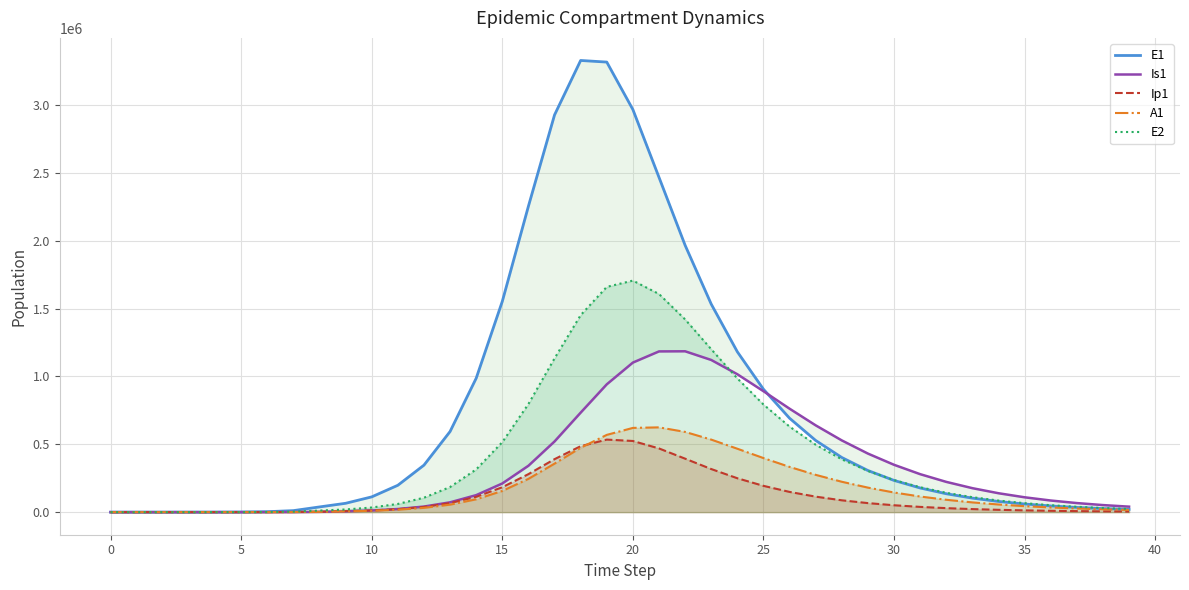

What is the highest value of the E2 series?

1706769.3